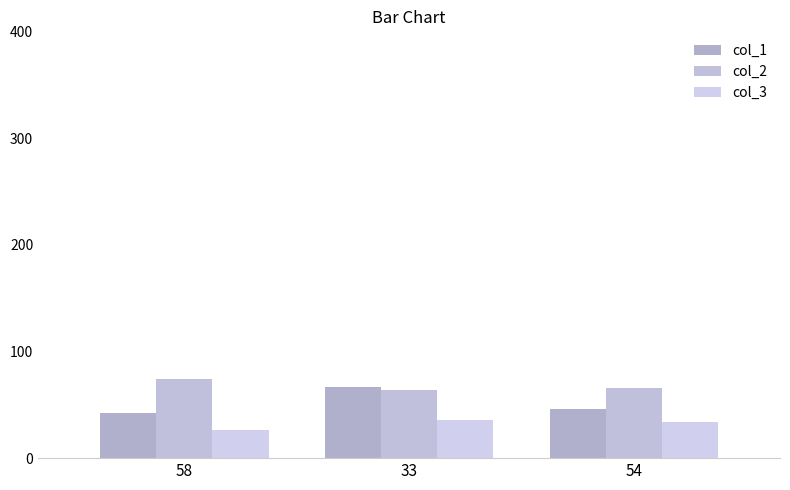

What is the label of the 3rd bar from the right?

58